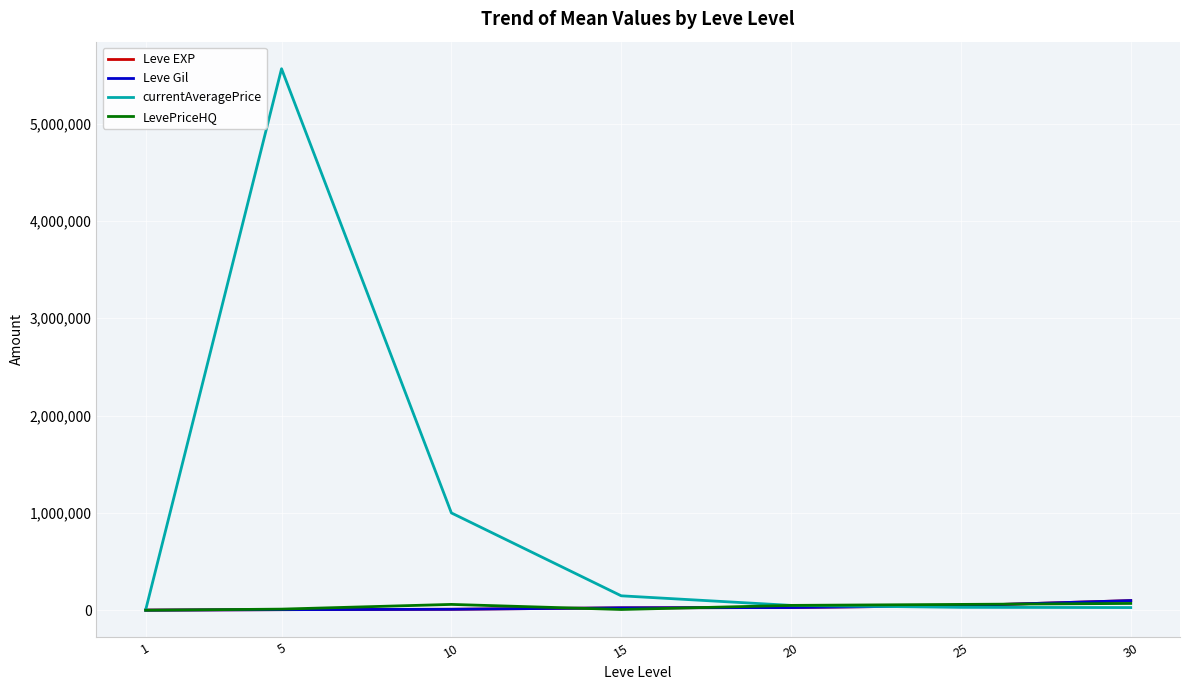

Count the number of data series in this chart.

4